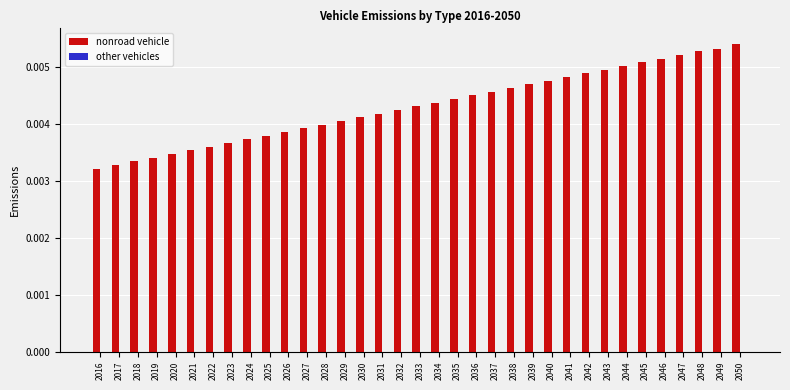

Count the values in the range 0 to 1.

35